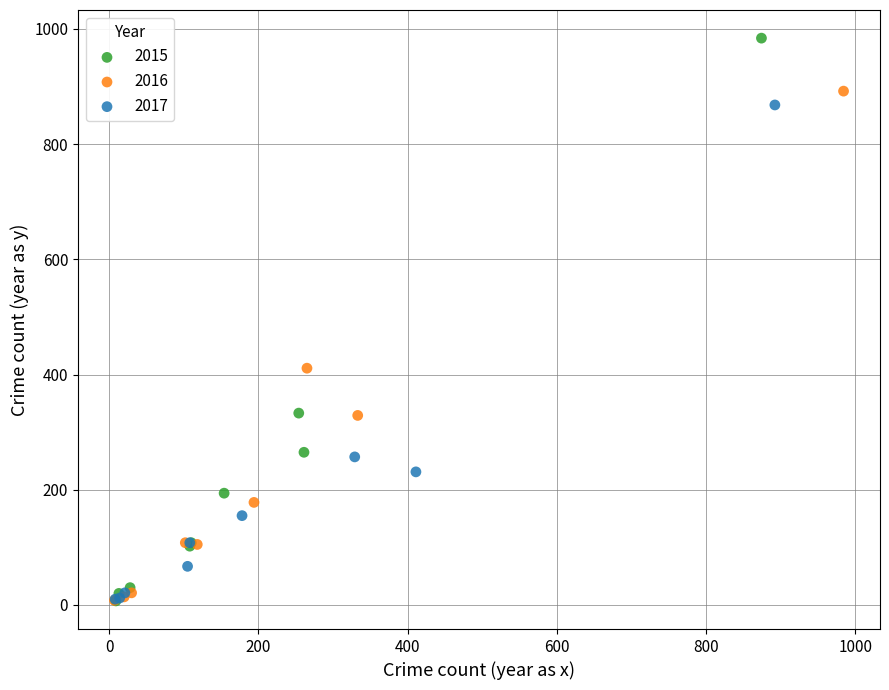

Which series reaches the maximum Y coordinate?

2015